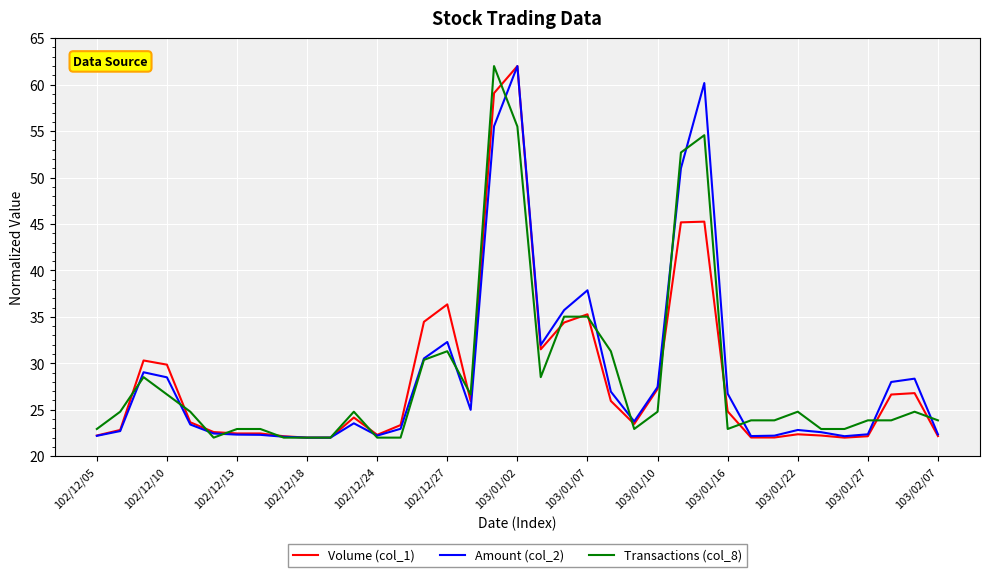

Does the chart display data point markers on the line(s)?

No